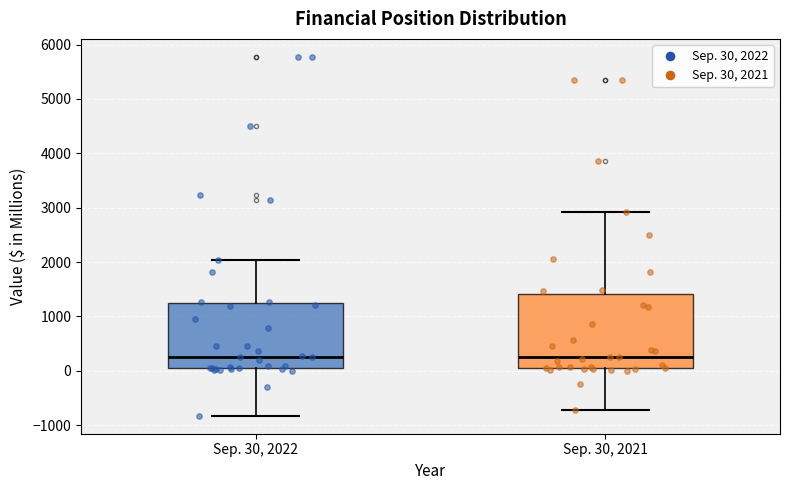

Reading left to right, read every box against the y-axis: the position of its median line, the range the box covers, and the ends of its whiskers. The values are not printed on the chart, so give them approximately, as read against the axis.

Sep. 30, 2022: median 300, box 100 to 1200, whiskers -800 to 2000
Sep. 30, 2021: median 300, box 0 to 1400, whiskers -700 to 2900